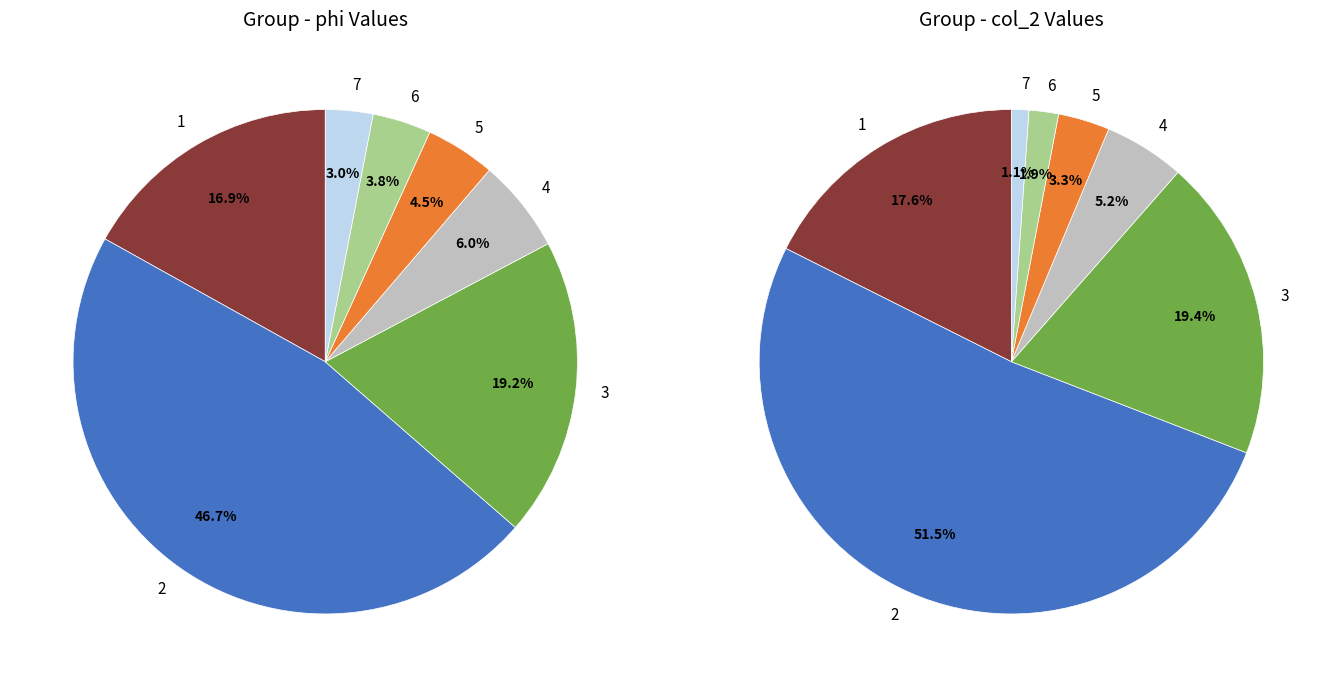

True or false: 2 accounts for 61% of the total.

False